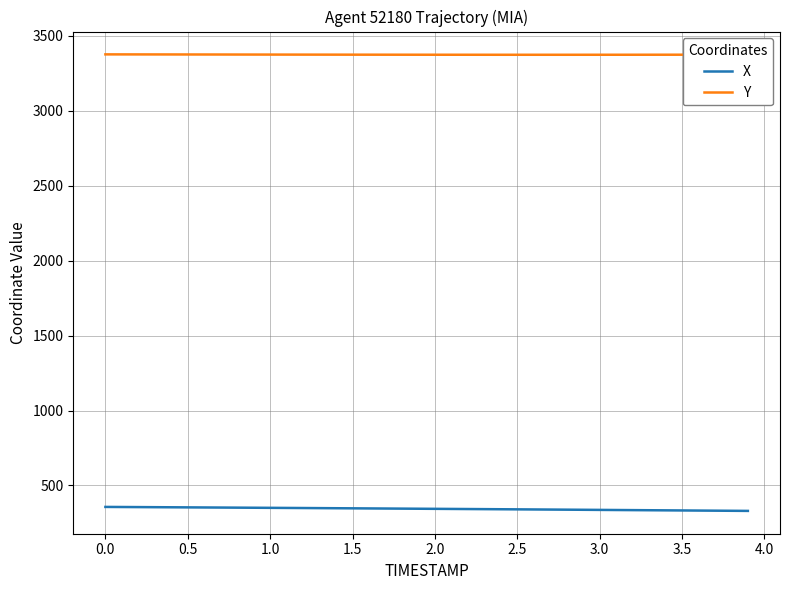

What is the sum of all X values?

13772.8